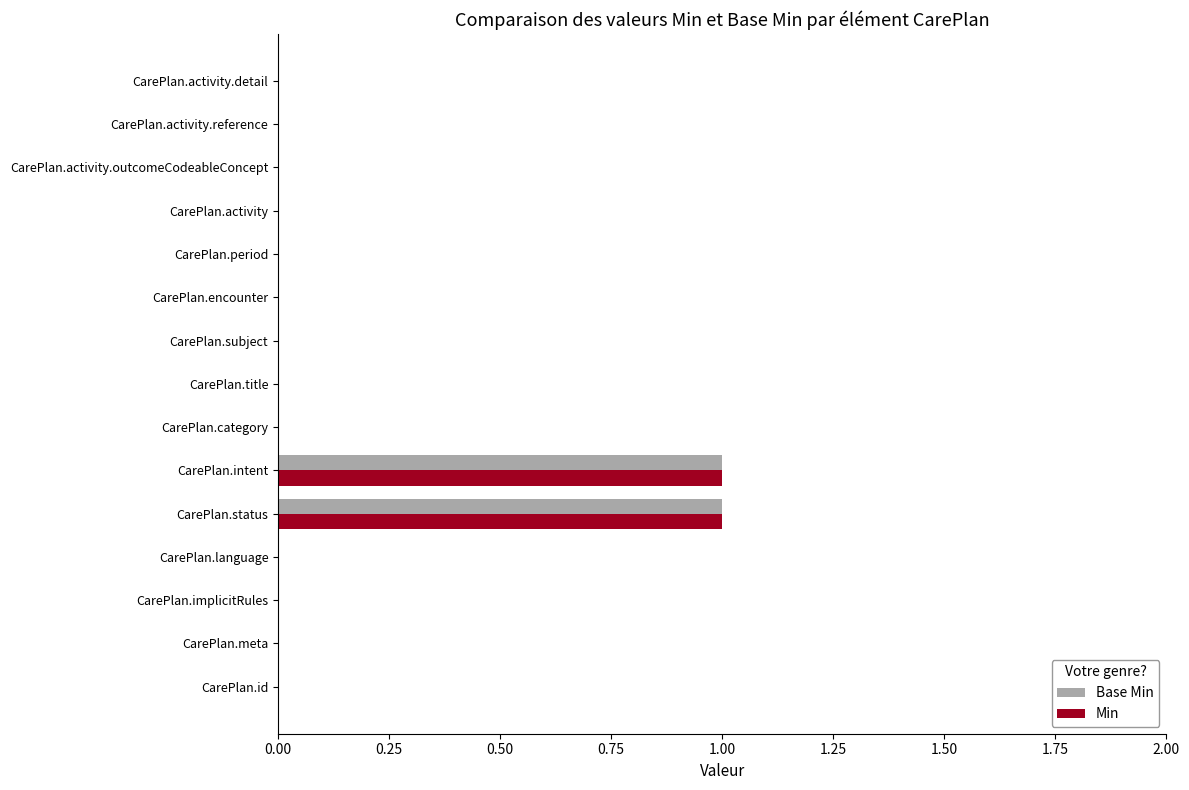

Is the value of Min at CarePlan.intent greater than the value of Base Min at CarePlan.activity.detail?

Yes